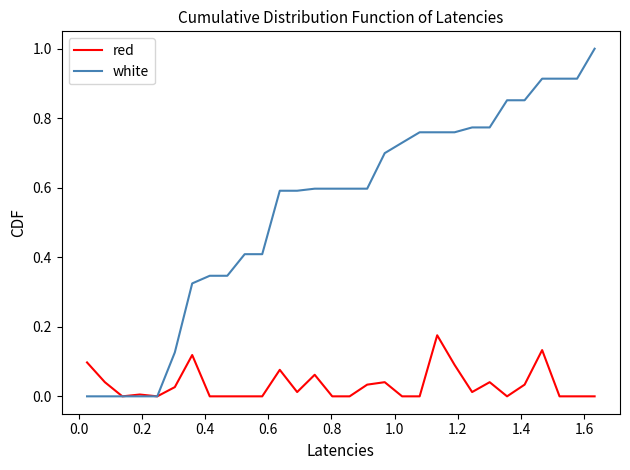

What is the maximum value shown in the chart?

1.0